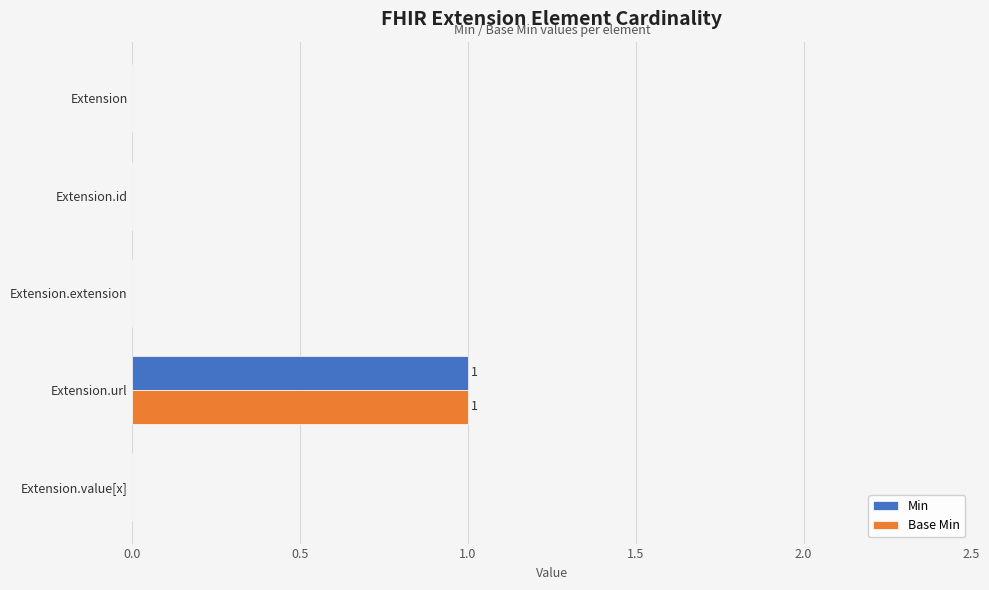

At which category is the sum across all series the highest?

Extension.url